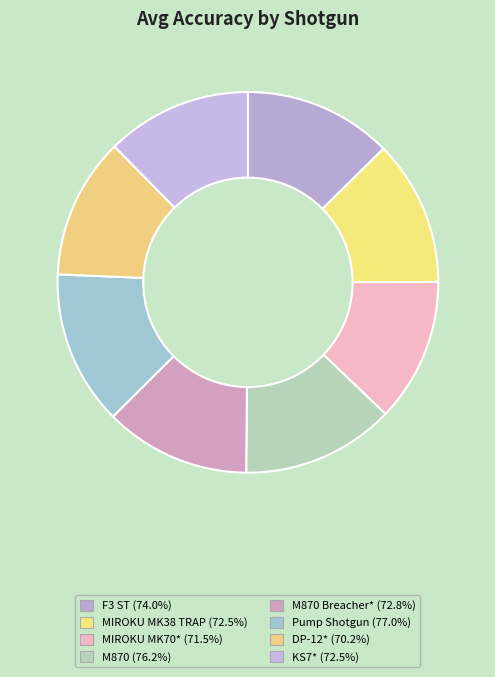

How many slices are in this pie chart?

8